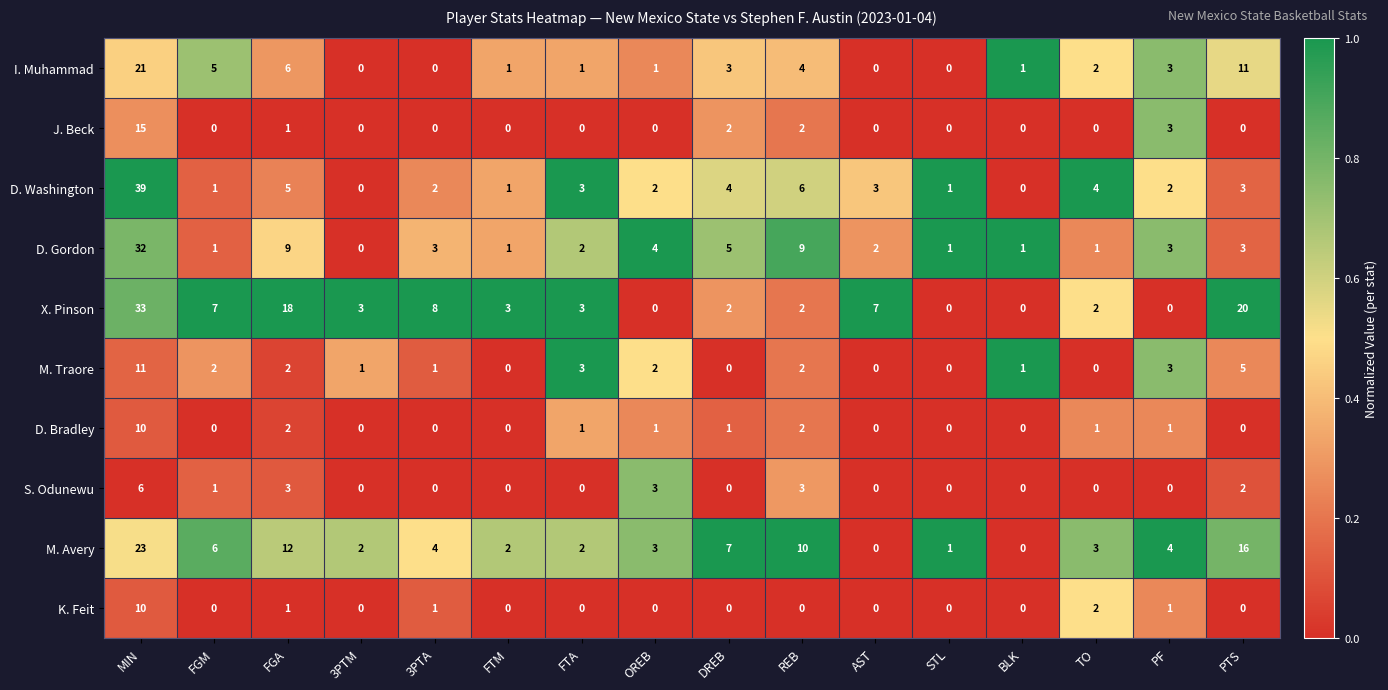

Which series has the widest spread of values?

D. Washington